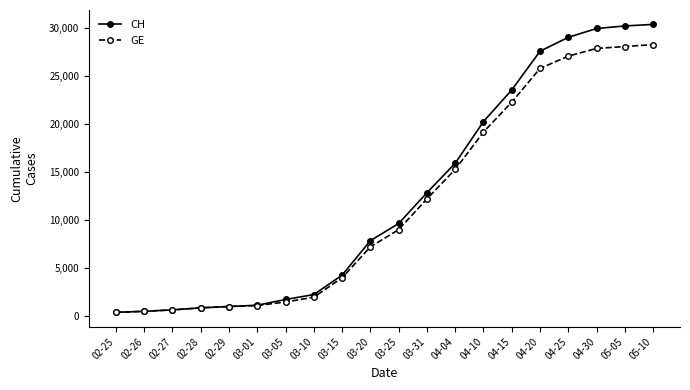

Is the value of CH at 04-04 greater than the value of GE at 04-20?

No